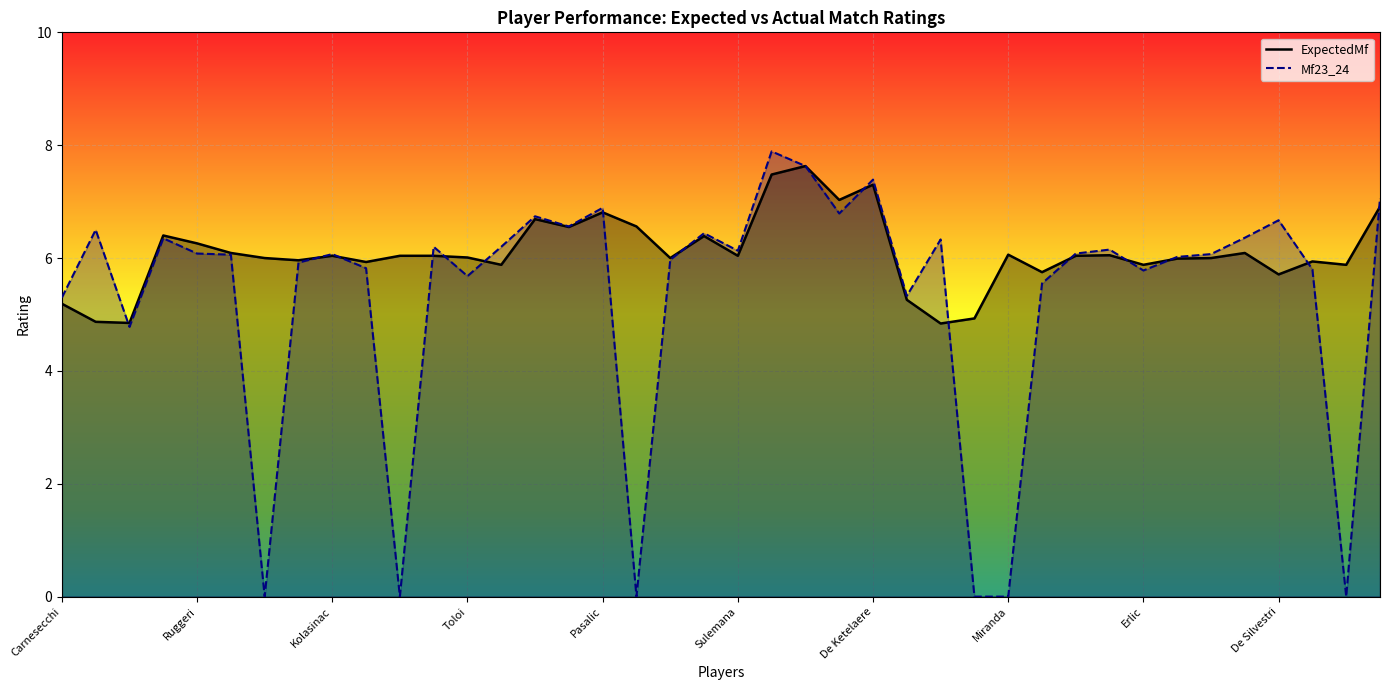

Rank the series by their maximum value, from lowest to highest.

ExpectedMf, Mf23_24